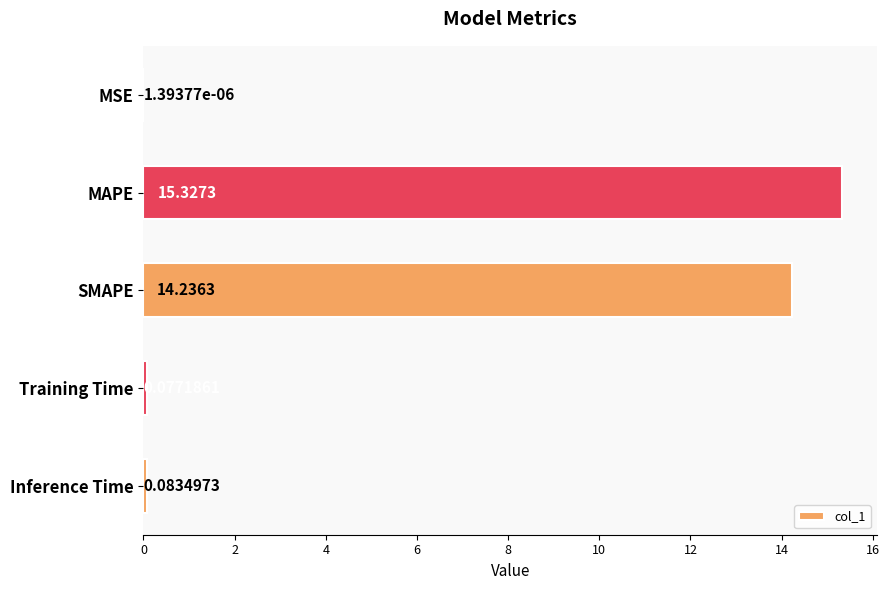

What is the sum of all values?

29.7